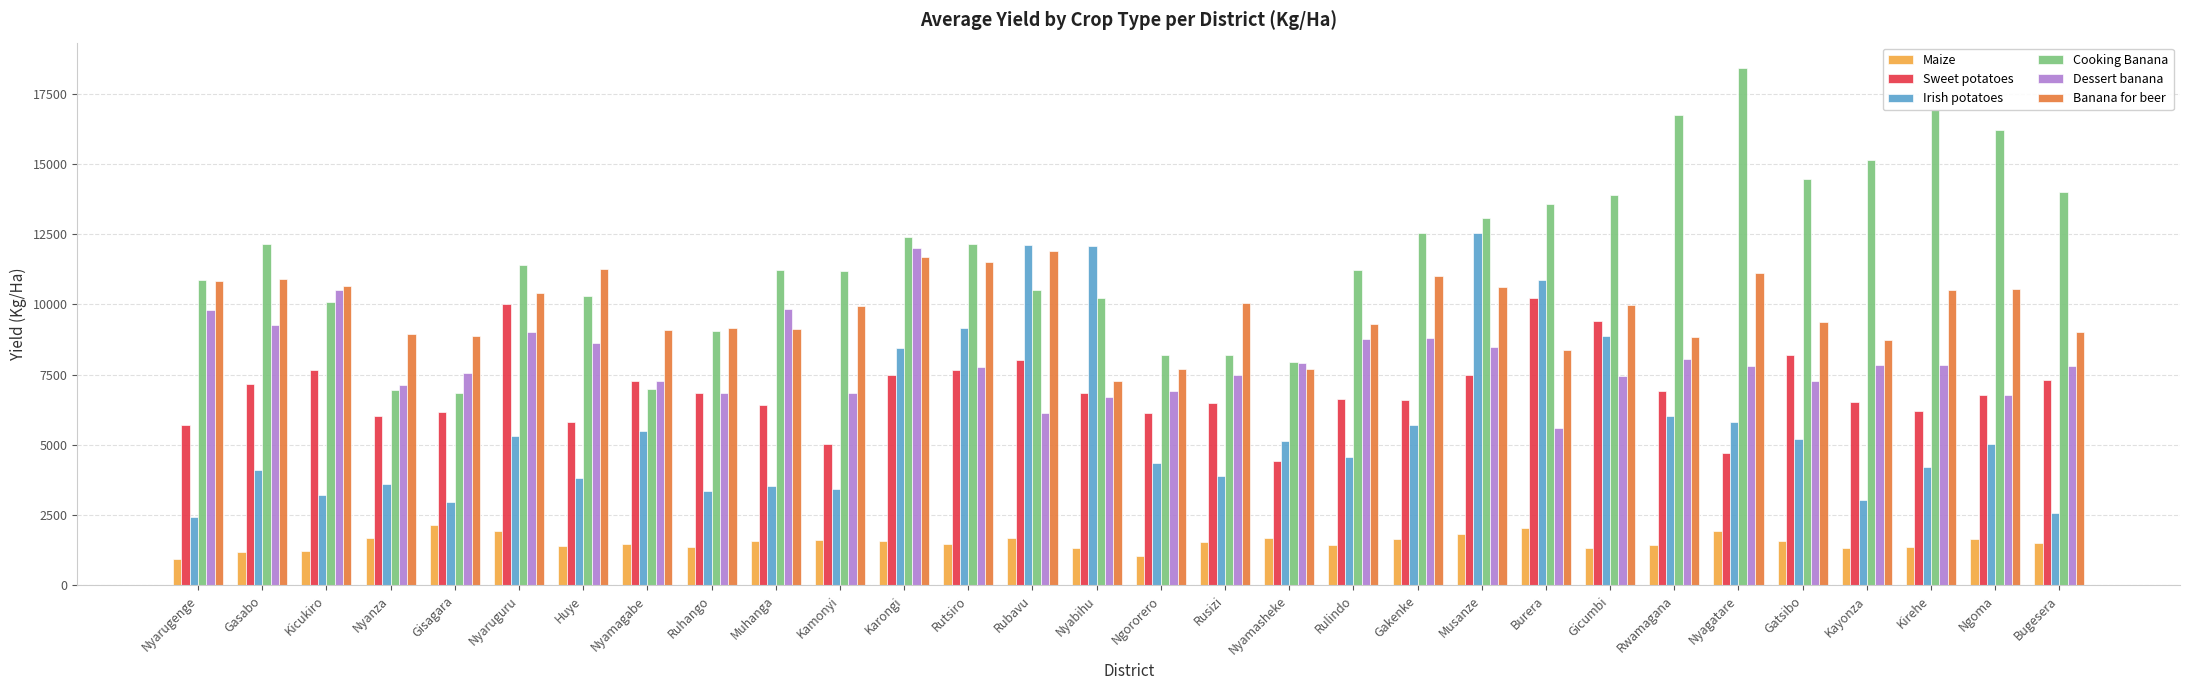

What is the difference between the maximum and minimum values in the Maize series?

1231.3